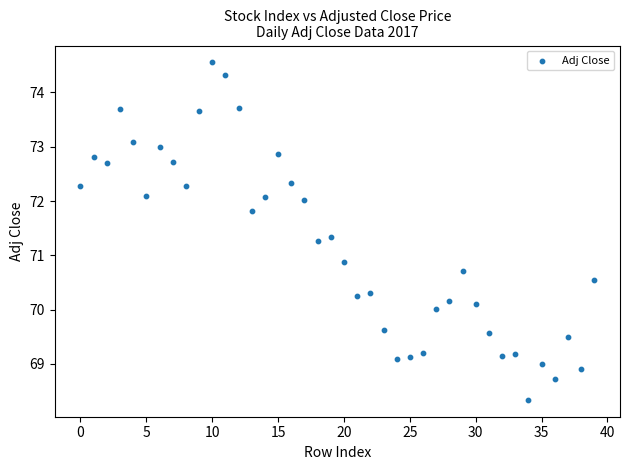

What Y value in the scatter plot is closest to 71?

70.9